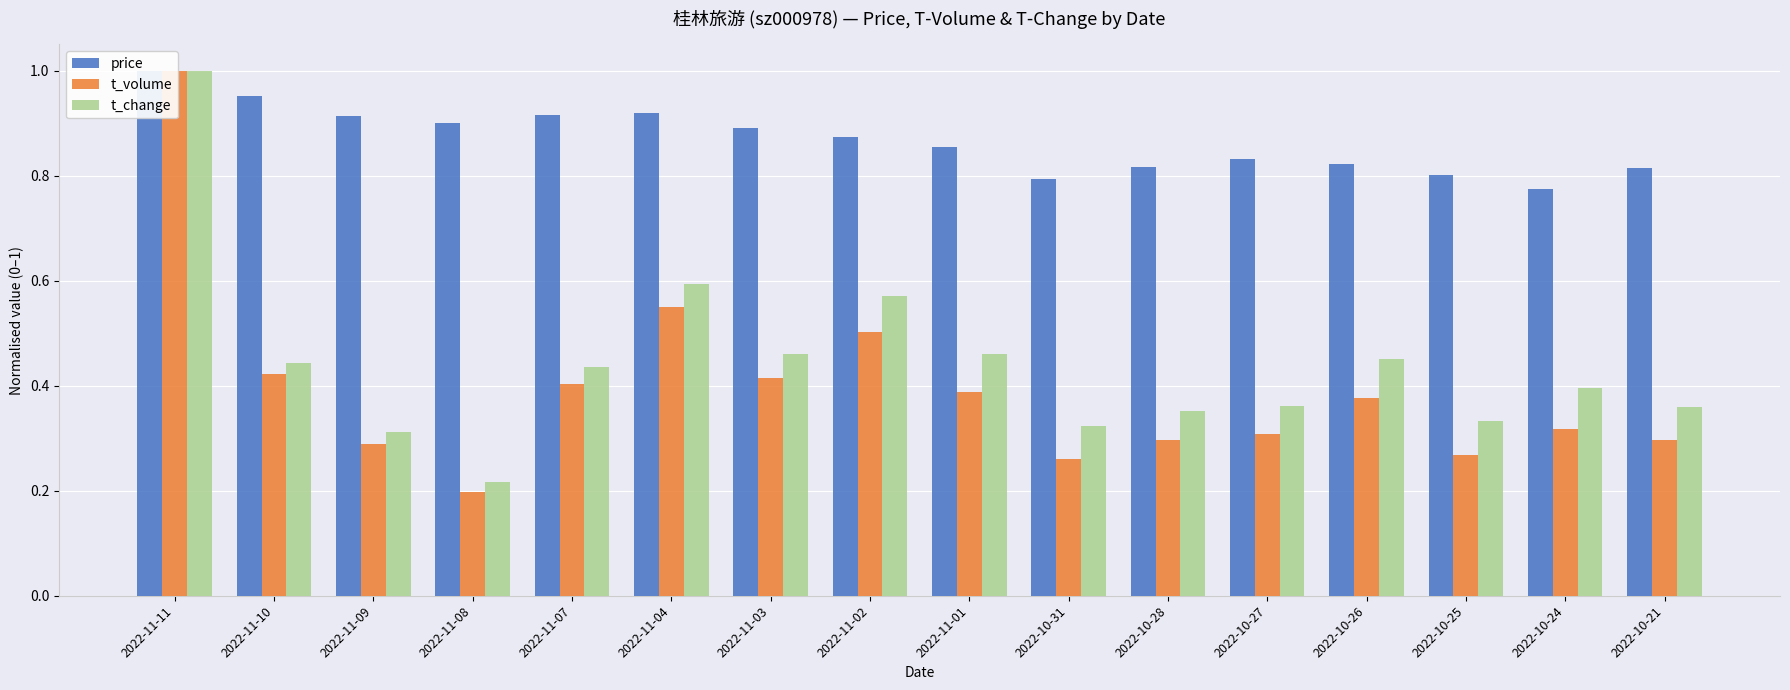

Reading left to right, transcribe all the data shown in this chart.

price: 2022-11-11=1.0	2022-11-10=1.0	2022-11-09=0.9	2022-11-08=0.9	2022-11-07=0.9	2022-11-04=0.9	2022-11-03=0.9	2022-11-02=0.9	2022-11-01=0.9	2022-10-31=0.8	2022-10-28=0.8	2022-10-27=0.8	2022-10-26=0.8	2022-10-25=0.8	2022-10-24=0.8	2022-10-21=0.8
t_volume: 2022-11-11=1.0	2022-11-10=0.4	2022-11-09=0.3	2022-11-08=0.2	2022-11-07=0.4	2022-11-04=0.5	2022-11-03=0.4	2022-11-02=0.5	2022-11-01=0.4	2022-10-31=0.3	2022-10-28=0.3	2022-10-27=0.3	2022-10-26=0.4	2022-10-25=0.3	2022-10-24=0.3	2022-10-21=0.3
t_change: 2022-11-11=1.0	2022-11-10=0.4	2022-11-09=0.3	2022-11-08=0.2	2022-11-07=0.4	2022-11-04=0.6	2022-11-03=0.5	2022-11-02=0.6	2022-11-01=0.5	2022-10-31=0.3	2022-10-28=0.4	2022-10-27=0.4	2022-10-26=0.5	2022-10-25=0.3	2022-10-24=0.4	2022-10-21=0.4